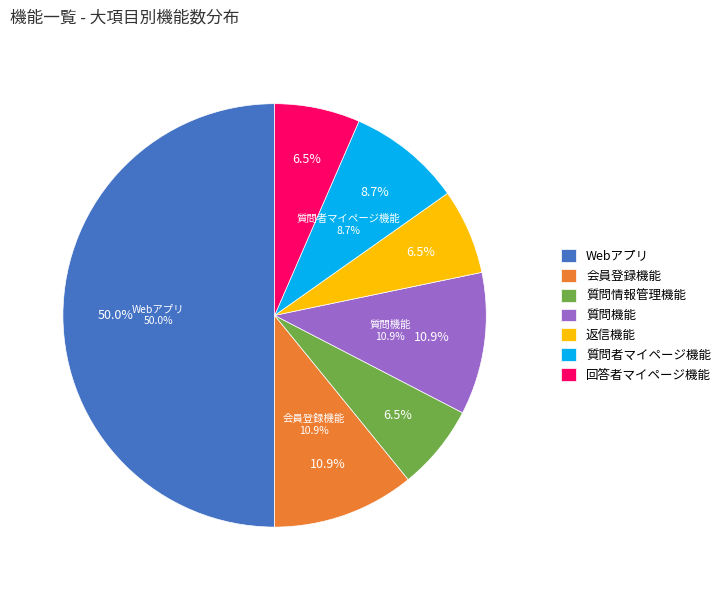

To the nearest percent, what is the average slice percentage?

14%